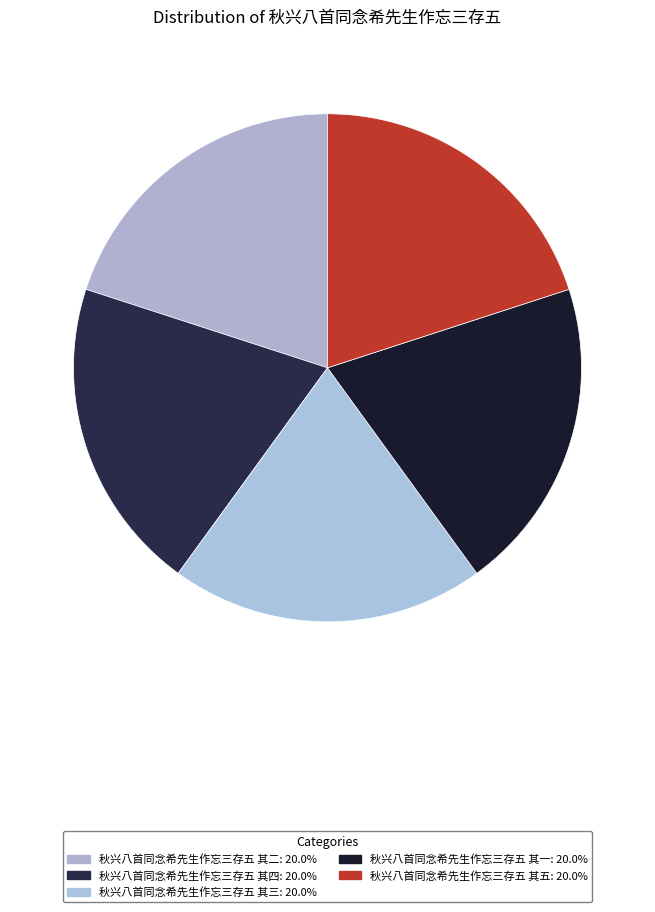

Do 秋兴八首同念希先生作忘三存五 其二 and 秋兴八首同念希先生作忘三存五 其一 together represent more than half of the pie?

No